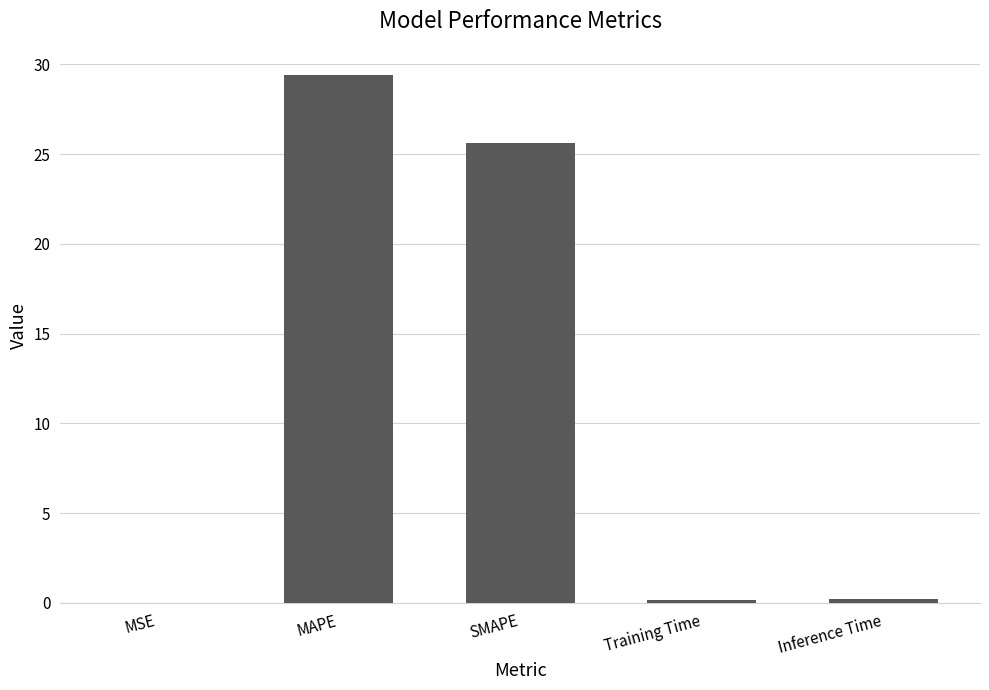

Is it true that the value at SMAPE is 25.6?

True